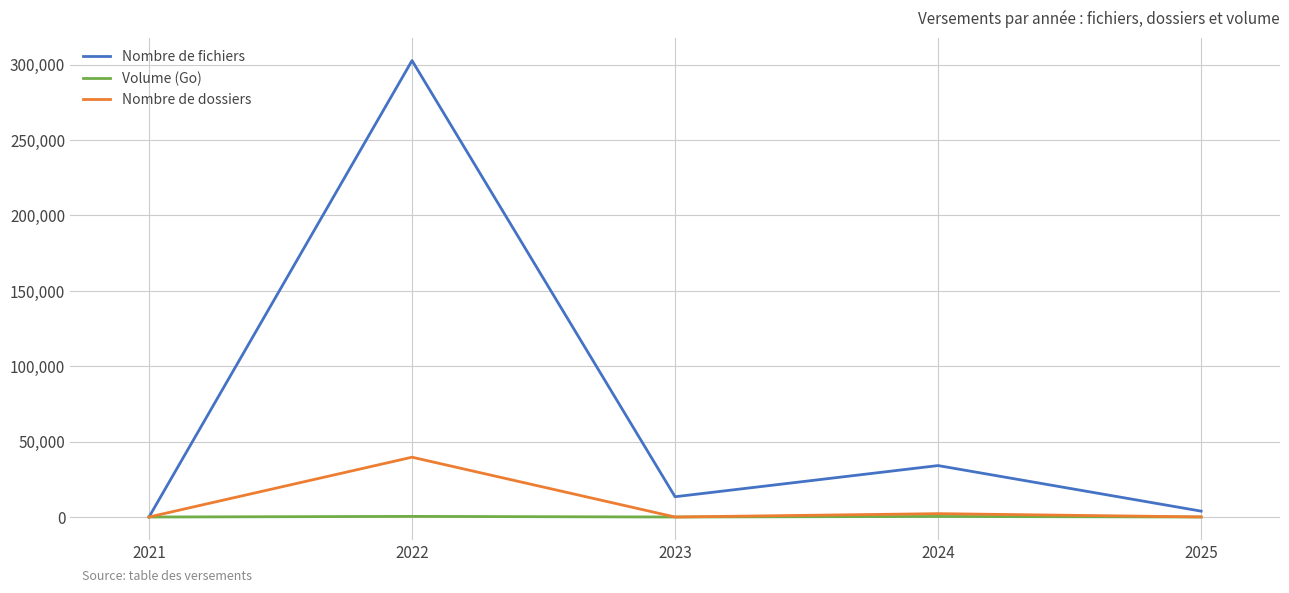

Which series has the widest spread of values?

Nombre de fichiers